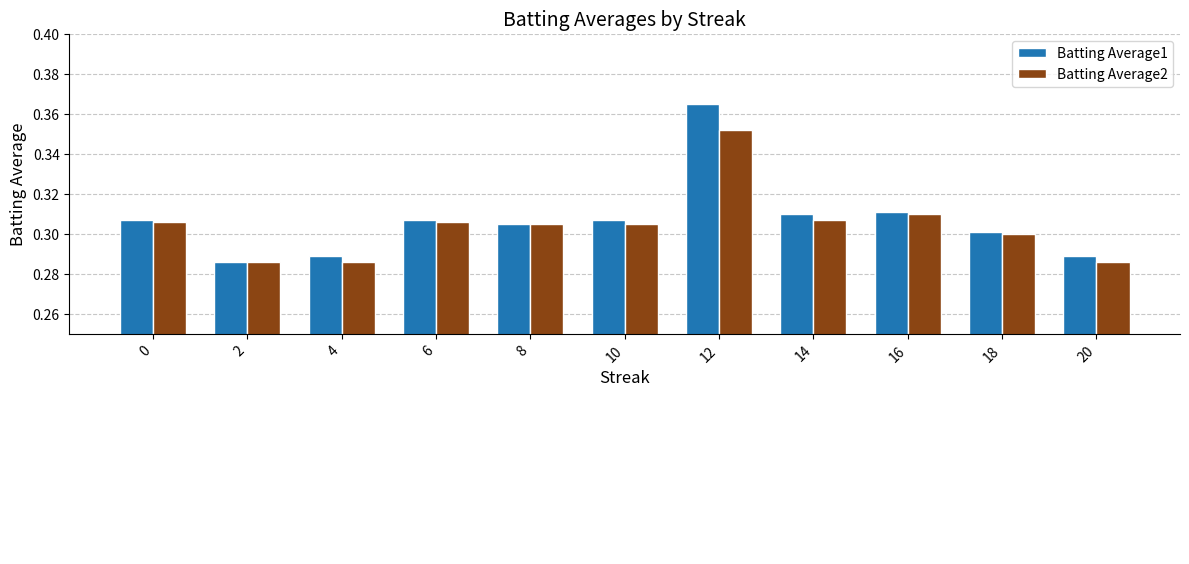

At which label does Batting Average2 reach its minimum?

2